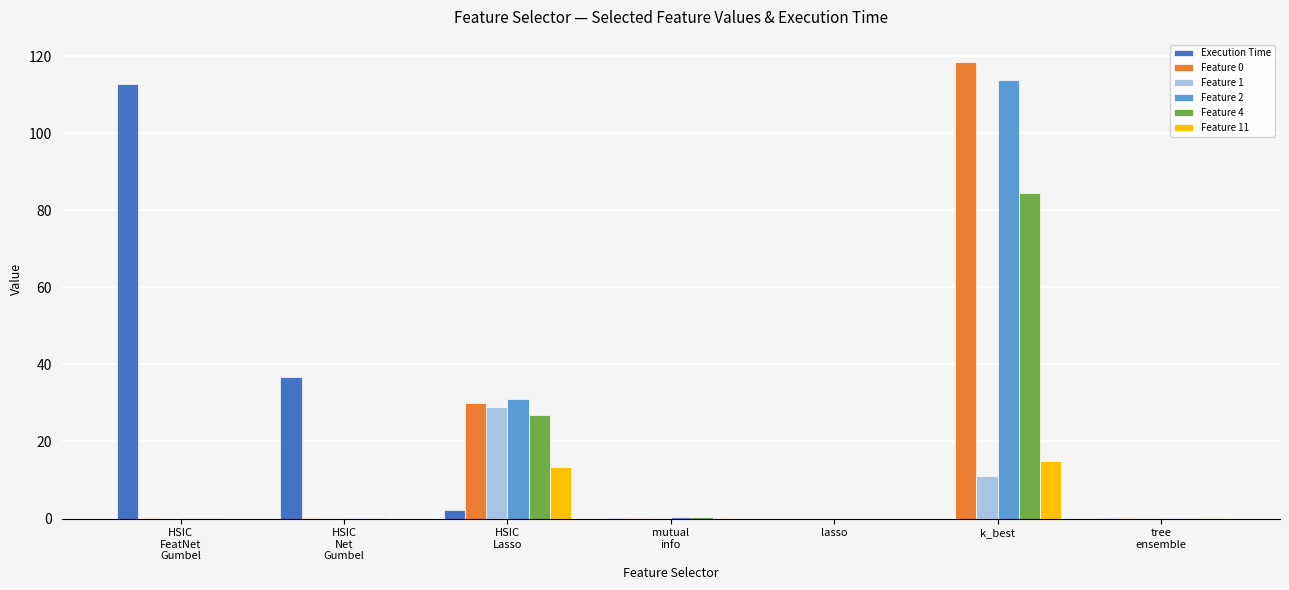

True or false: Execution Time has a value of 0.0 at lasso.

True